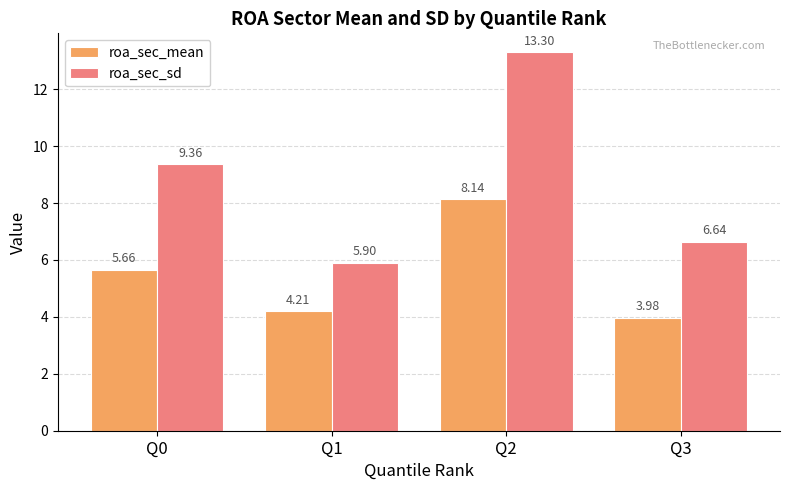

Between Q1 and Q3, which series saw the biggest shift?

roa_sec_sd